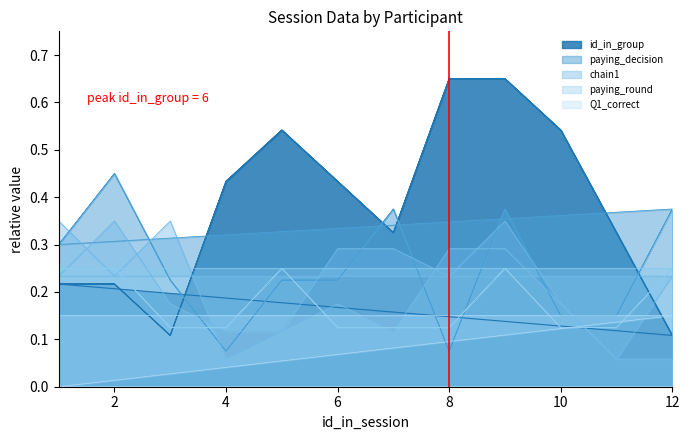

What is the difference between the maximum and minimum values in the paying_round series?

0.1